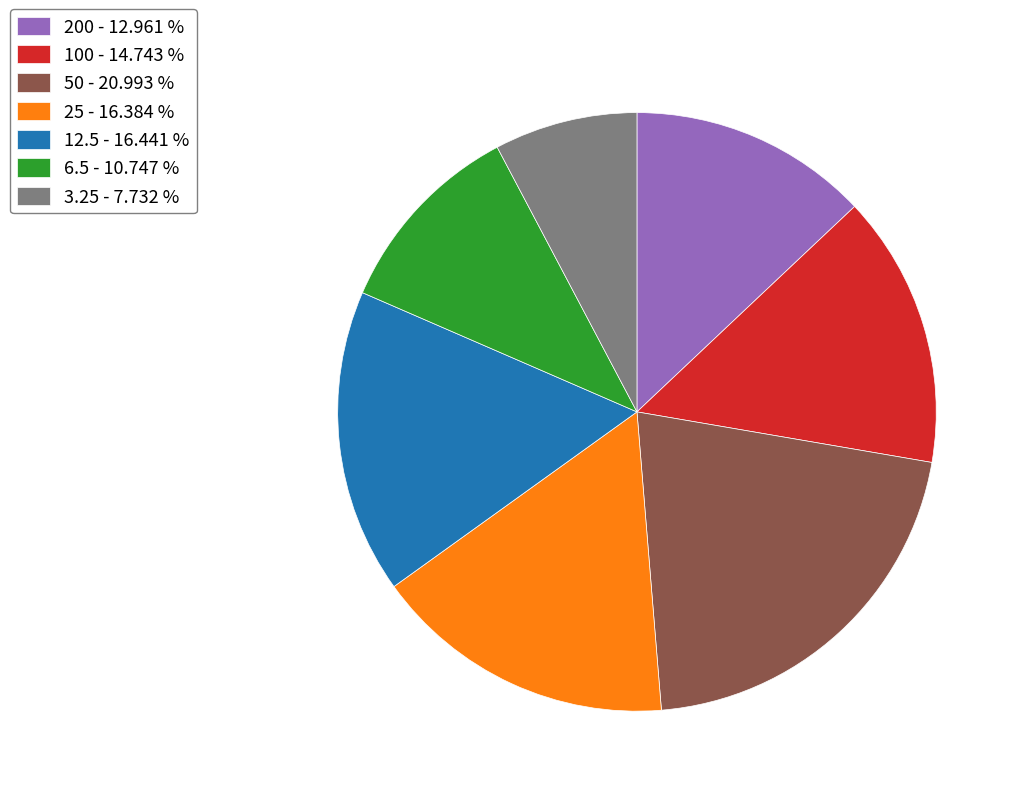

What is the largest slice in the pie chart?

50 - 20.993 %